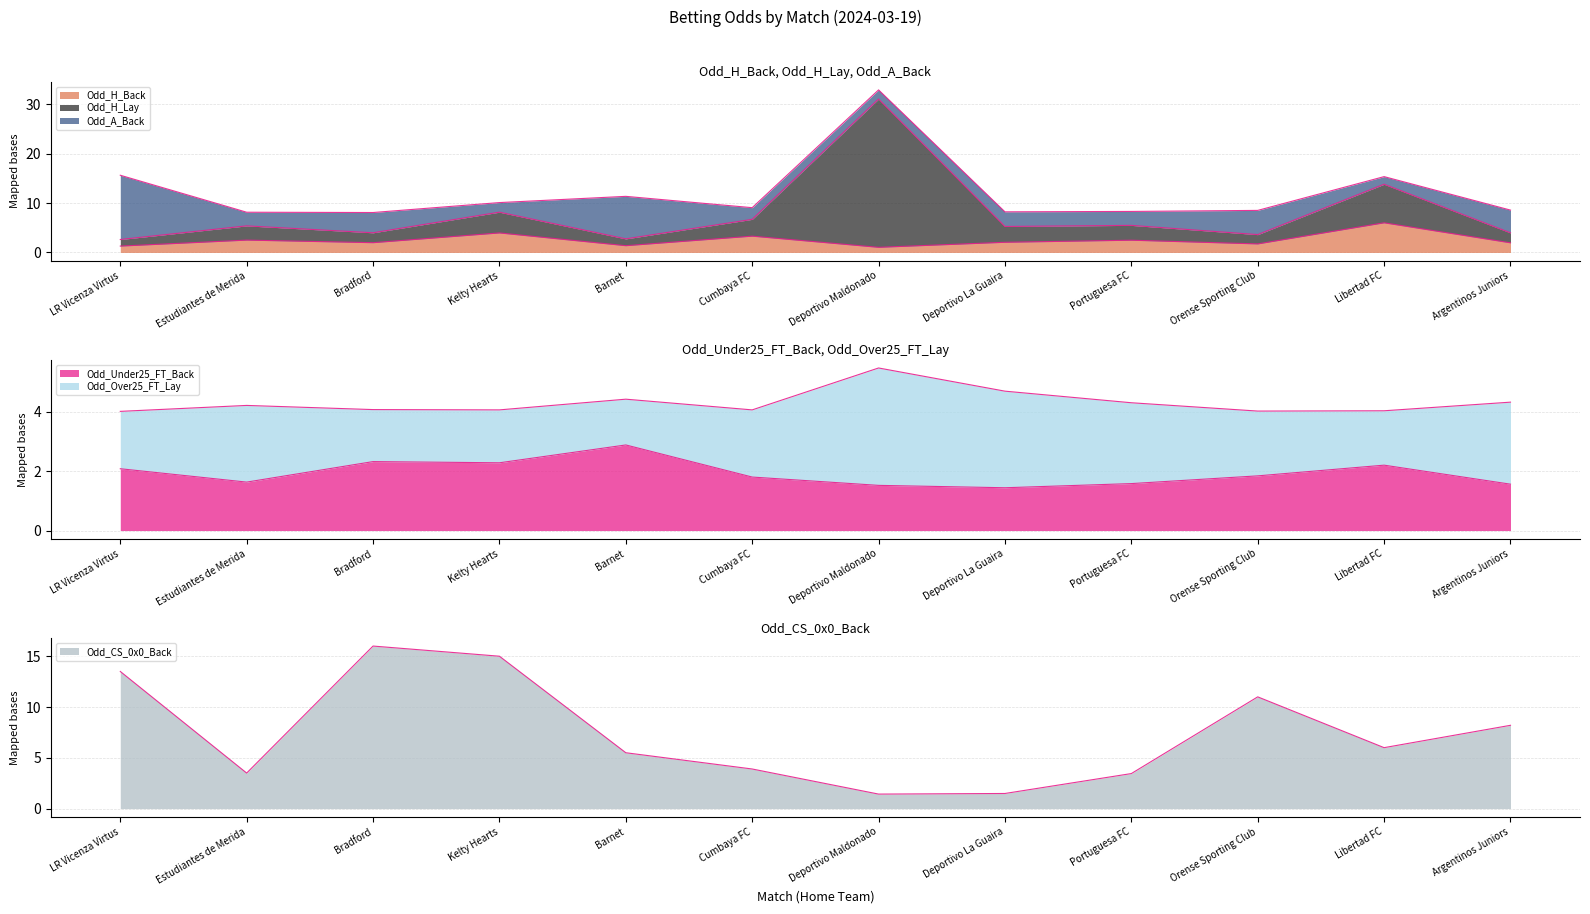

How many distinct data groups are displayed?

3